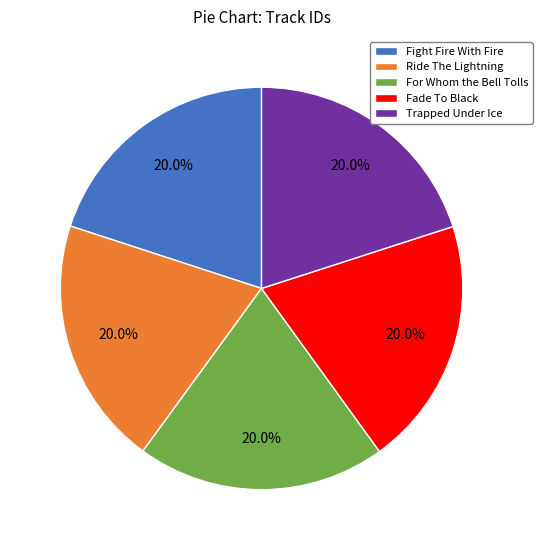

Approximately how many times larger is the value at For Whom the Bell Tolls compared to Ride The Lightning?

1.0